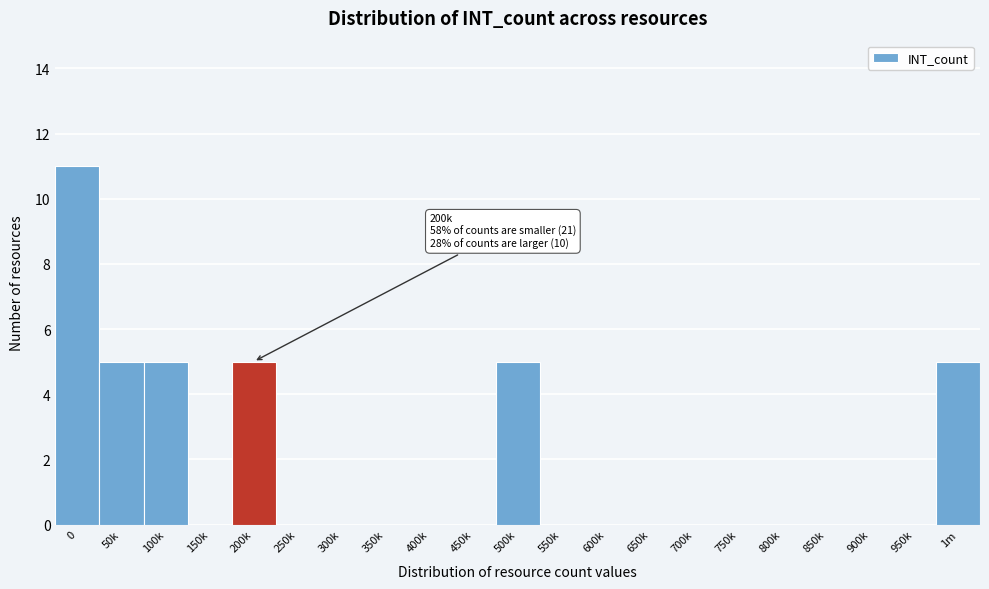

Reading left to right, extract all data points from this chart.

0=11	50k=5	100k=5	150k=0	200k=5	250k=0	300k=0	350k=0	400k=0	450k=0	500k=5	550k=0	600k=0	650k=0	700k=0	750k=0	800k=0	850k=0	900k=0	950k=0	1m=5